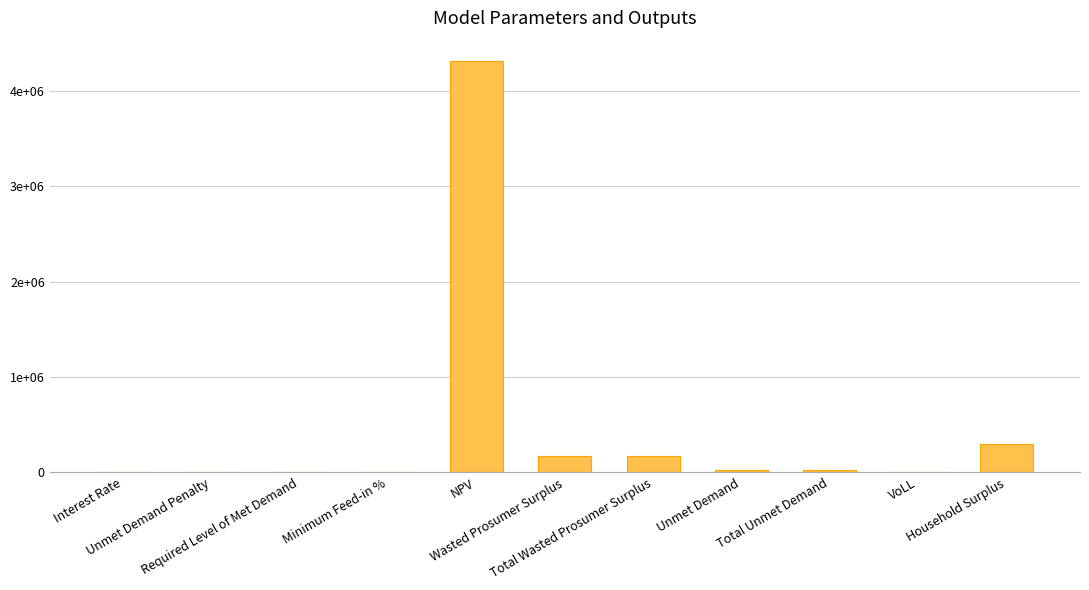

How many values exceed 20366?

6